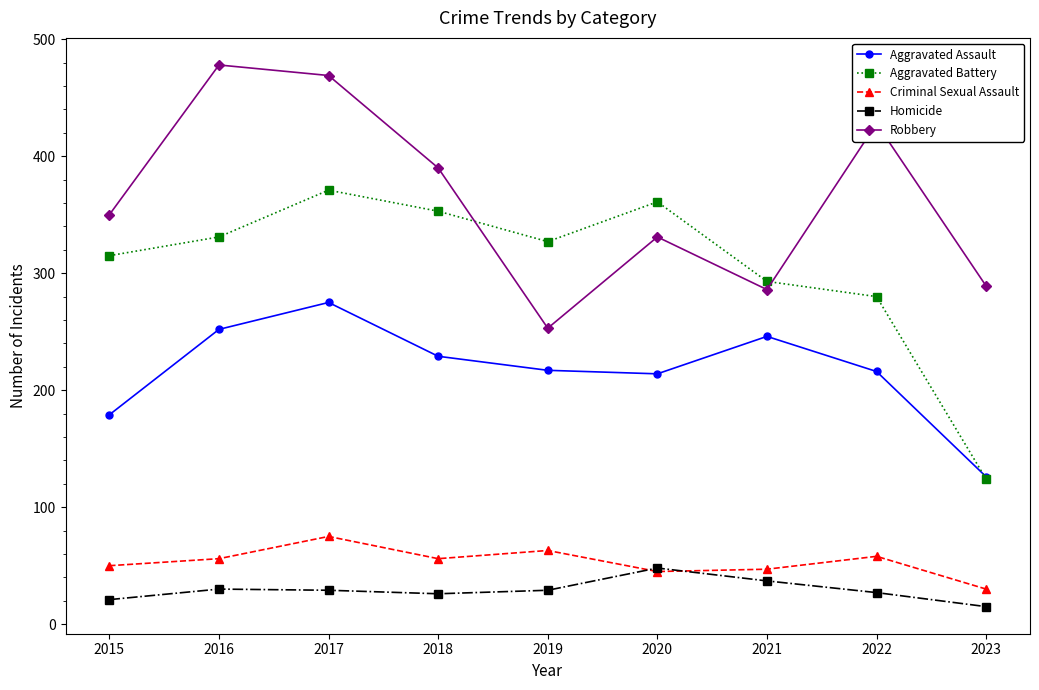

Rank the series by their maximum value, from lowest to highest.

Homicide, Criminal Sexual Assault, Aggravated Assault, Aggravated Battery, Robbery